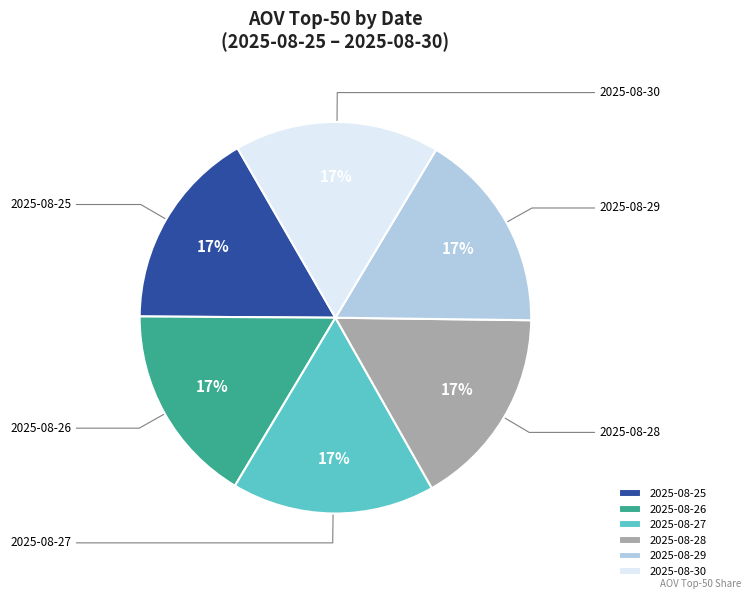

True or false: 2025-08-28 accounts for 2% of the total.

False